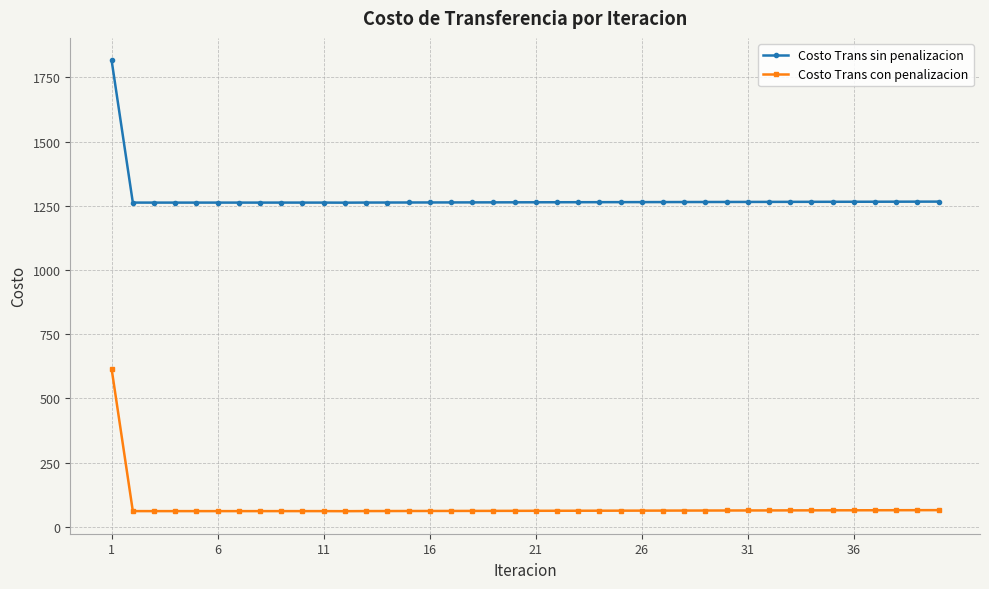

What is the maximum value shown in the chart?

1816.1